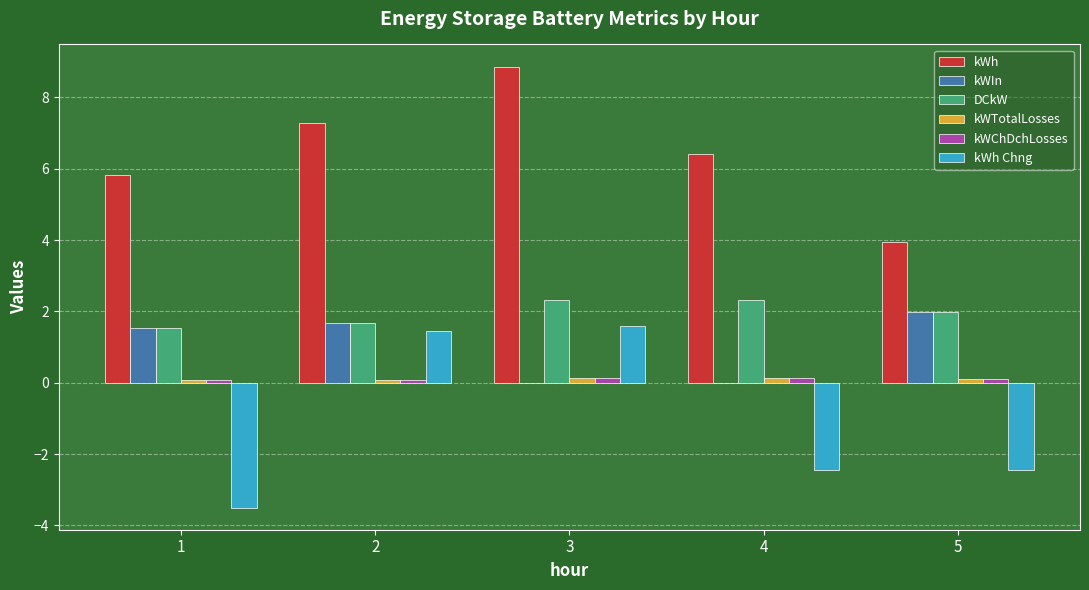

The value of kWIn at 1 is 1.5. True or false?

True